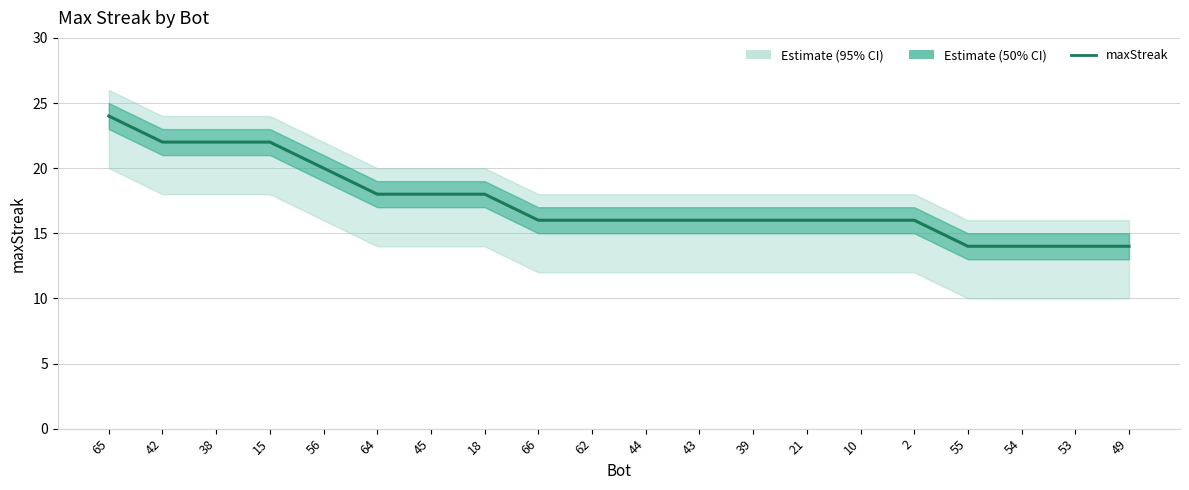

How many series are shown in this chart?

1